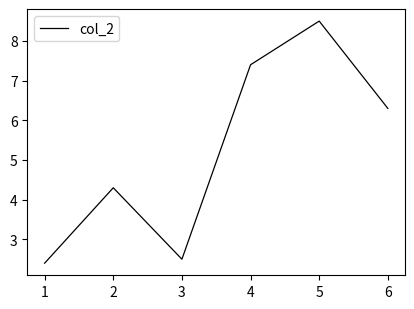

Is it true that the value at 5 is 11.7?

False